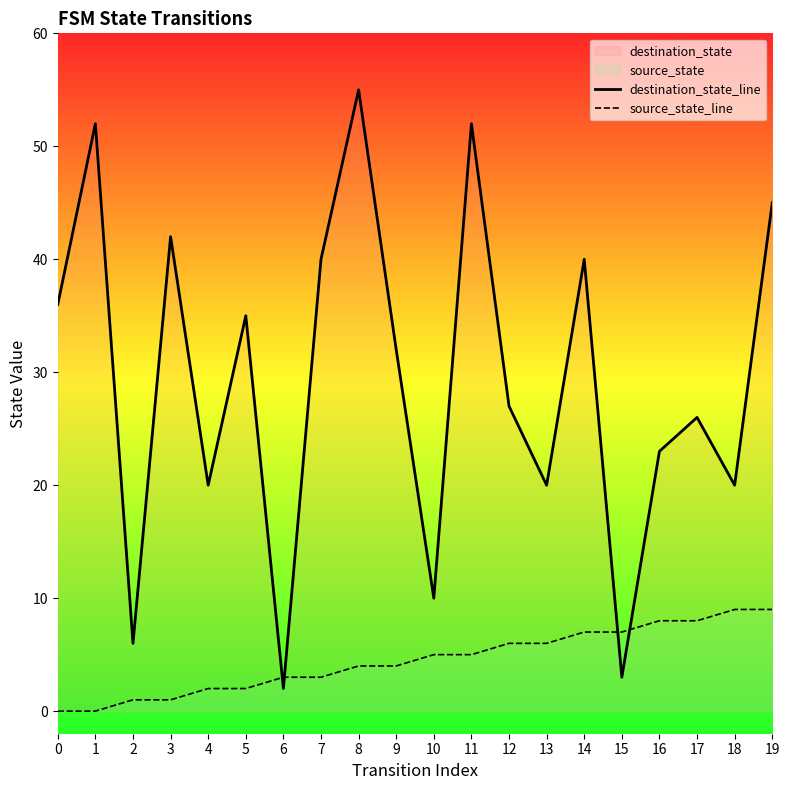

Reading left to right, transcribe all the data shown in this chart.

destination_state_line: 36	52	6	42	20	35	2	40	55	32	10	52	27	20	40	3	23	26	20	45
source_state_line: 0	0	1	1	2	2	3	3	4	4	5	5	6	6	7	7	8	8	9	9